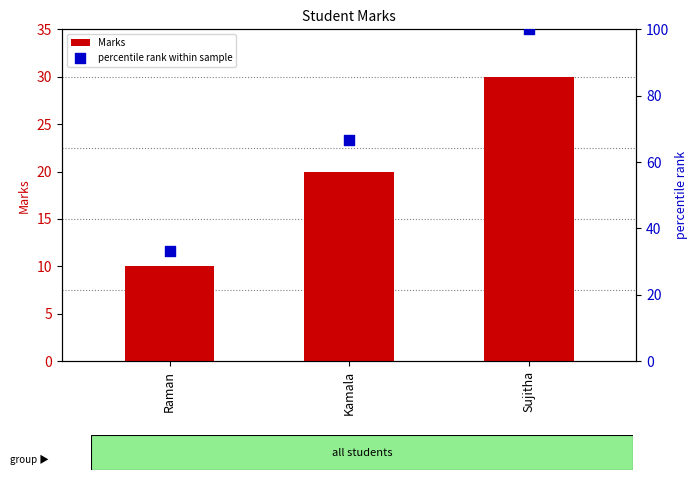

At which category is the sum across all series the highest?

Sujitha